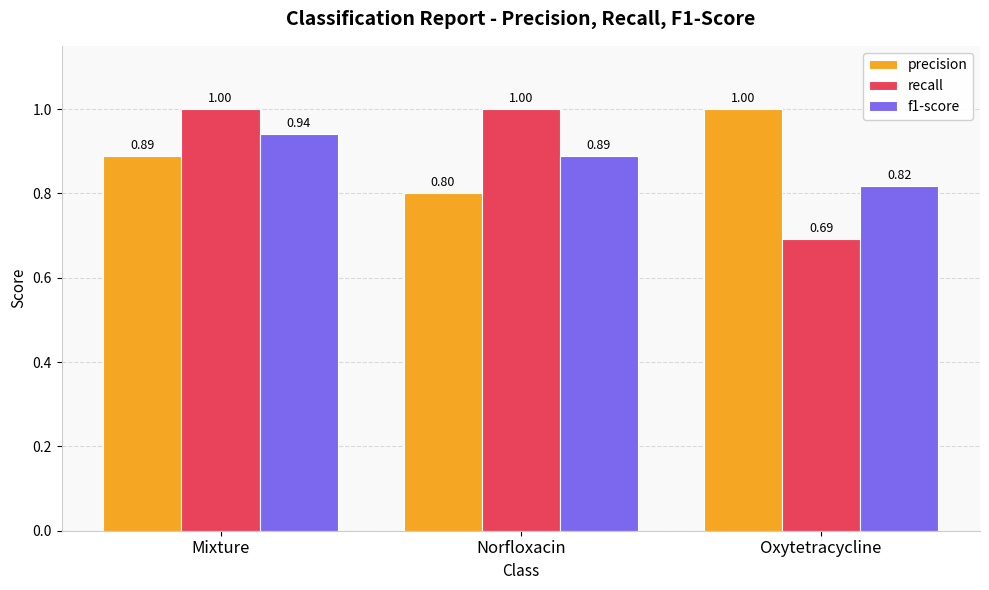

At how many categories does at least one series exceed 0?

3